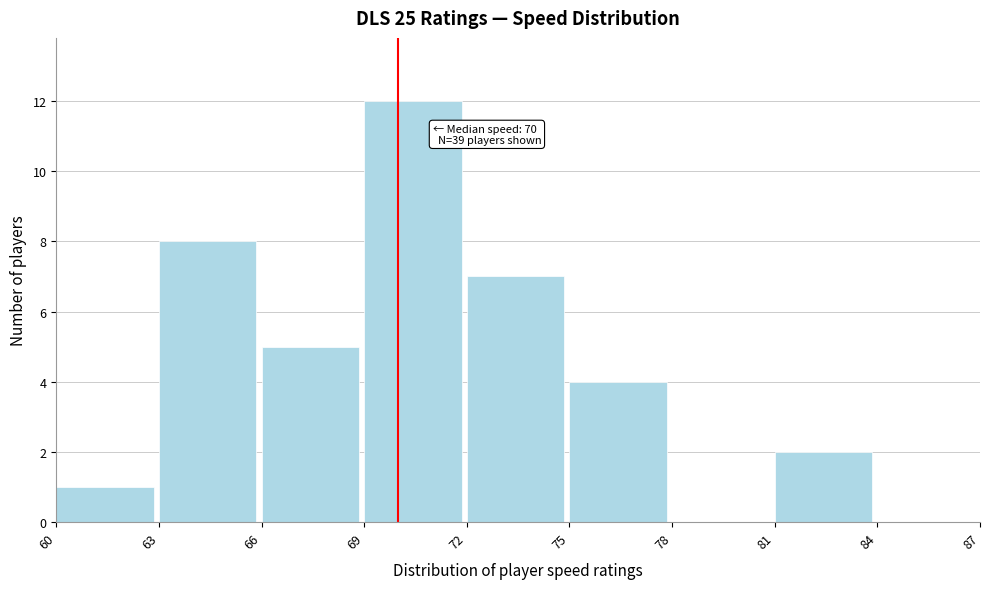

Over which range of the x-axis is the bar tallest?

69 to 72